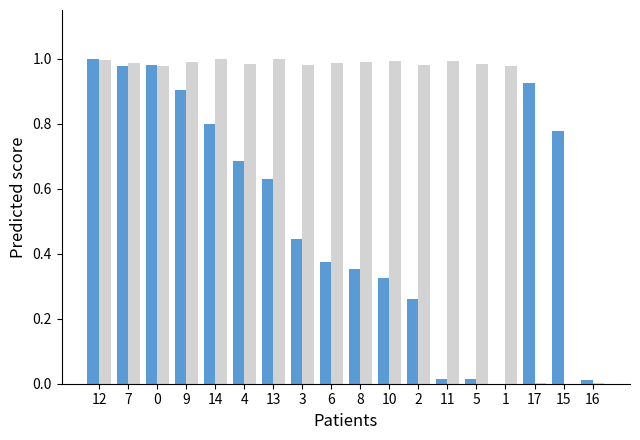

What is the total value across all series at 3?

1.4